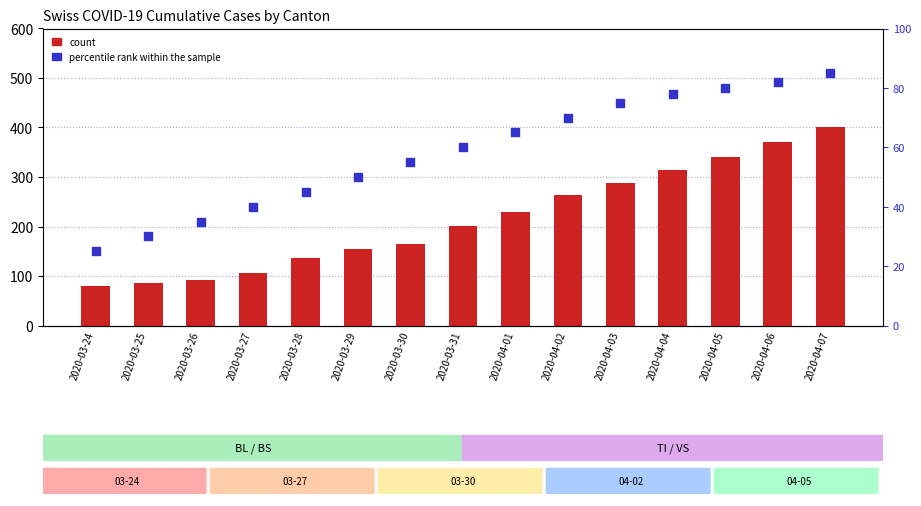

What is the total value across all series at 2020-04-01?

294